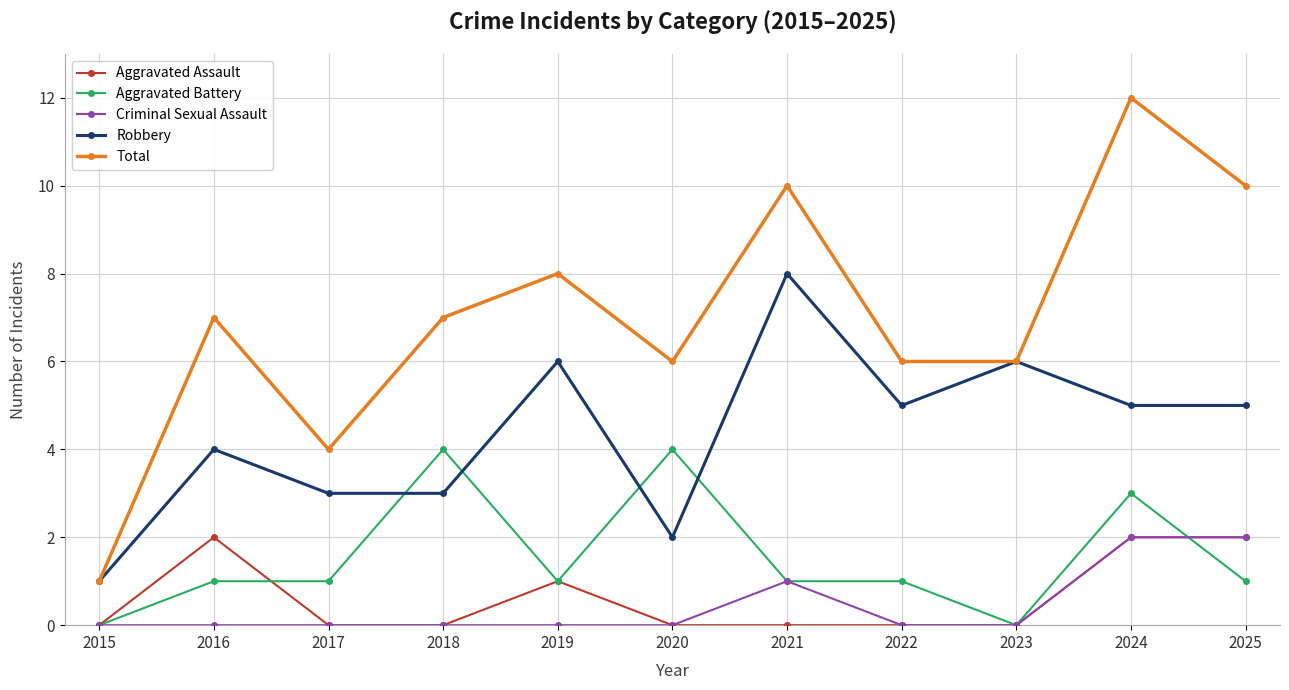

Which series has the widest spread of values?

Total